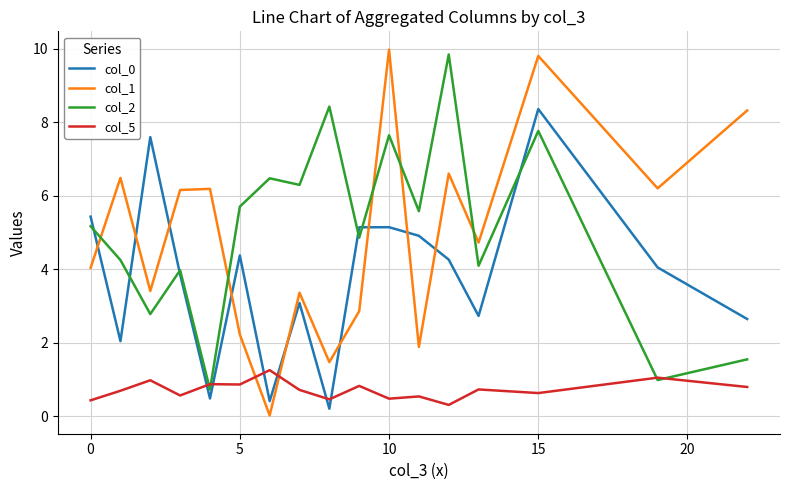

What is the maximum value for col_2?

9.8